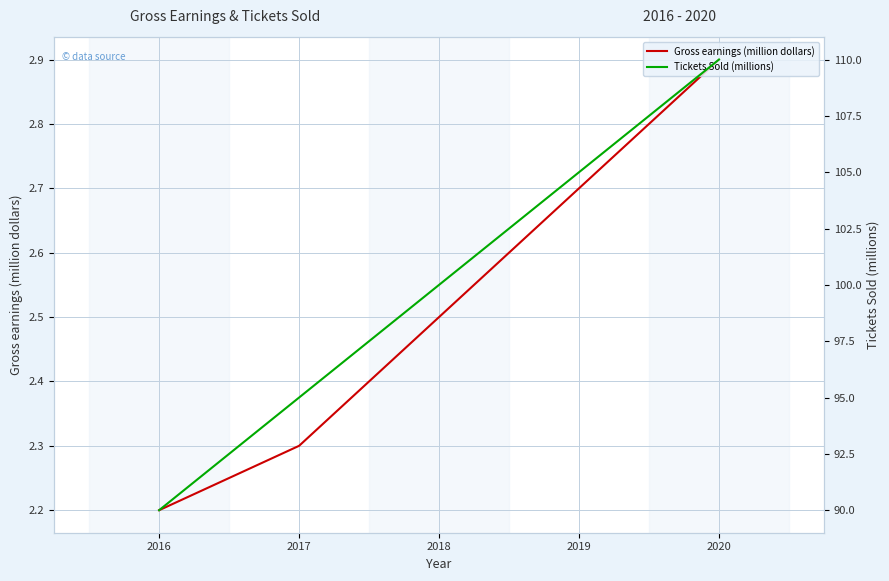

Which series has the largest total across all categories?

Tickets Sold (millions)